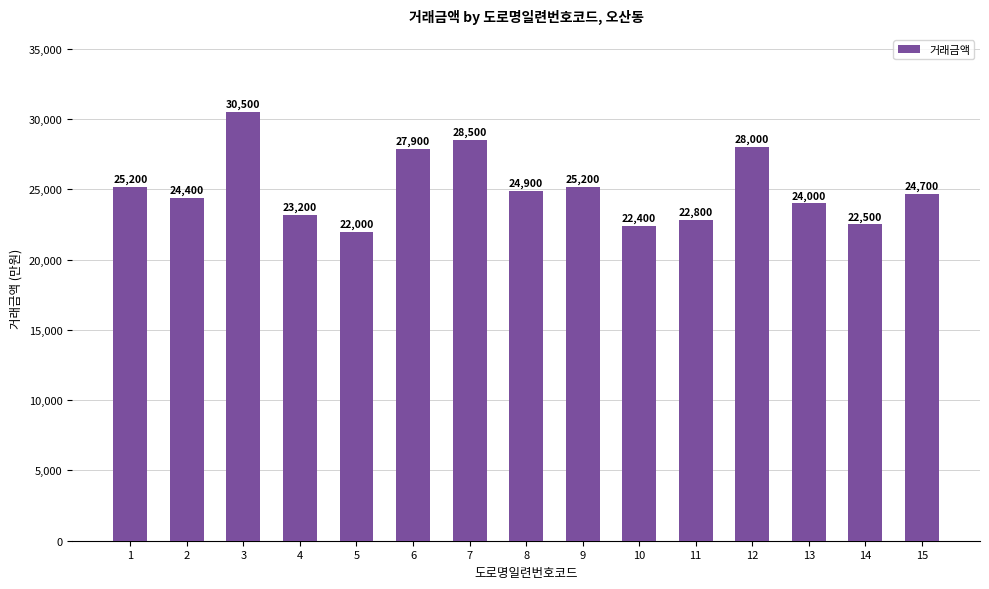

What is the change in value from 4 to 10?

-800